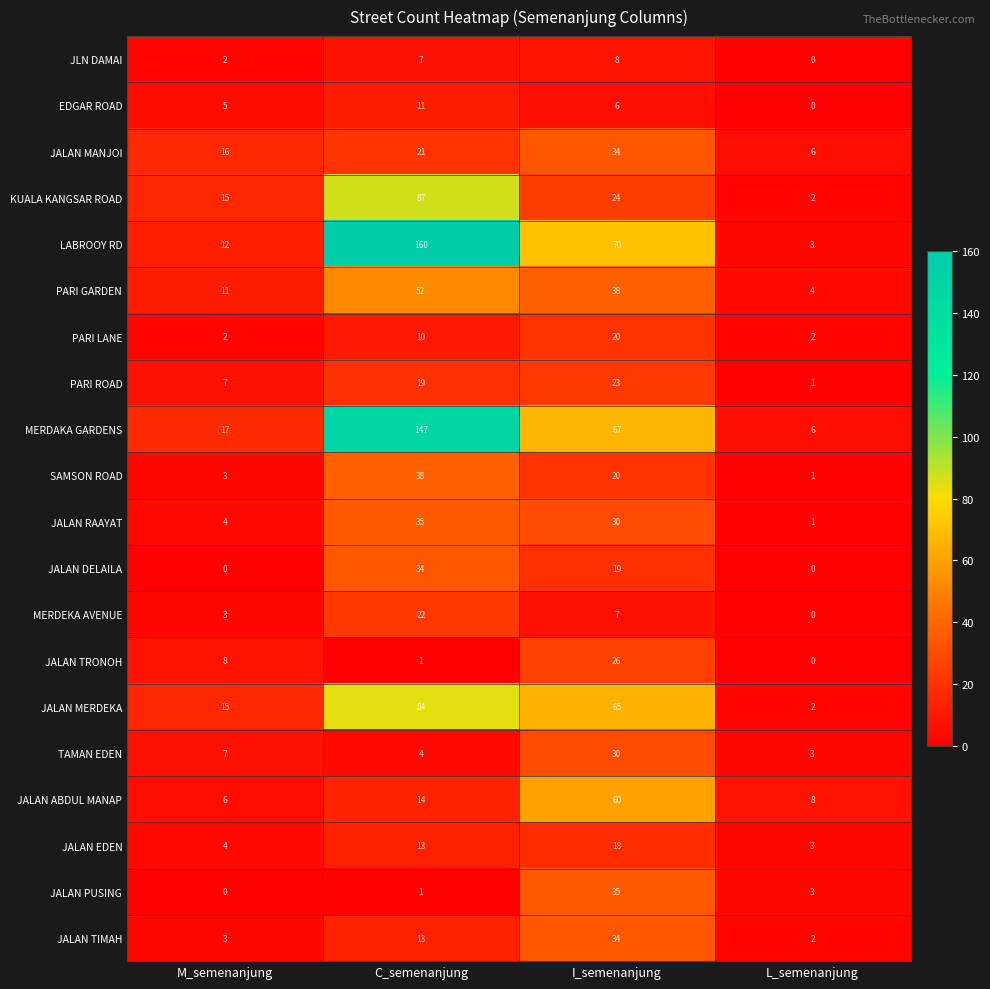

Rank the categories by KUALA KANGSAR ROAD value from highest to lowest.

C_semenanjung, I_semenanjung, M_semenanjung, L_semenanjung